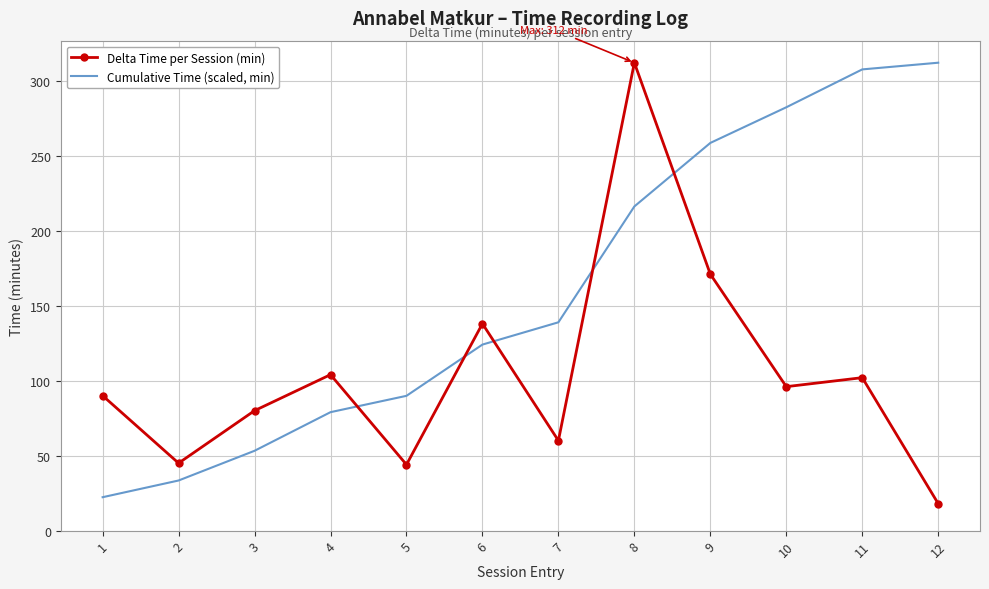

The value of Cumulative Time (scaled, min) at 5 is 144.9. True or false?

False